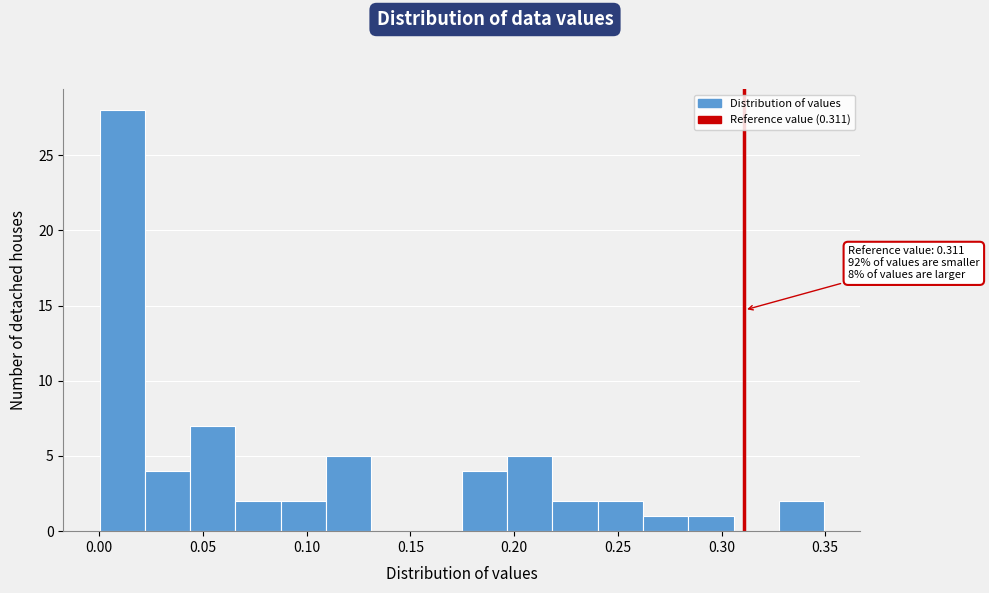

Which range on the x-axis has the tallest bar?

0.000 to 0.020